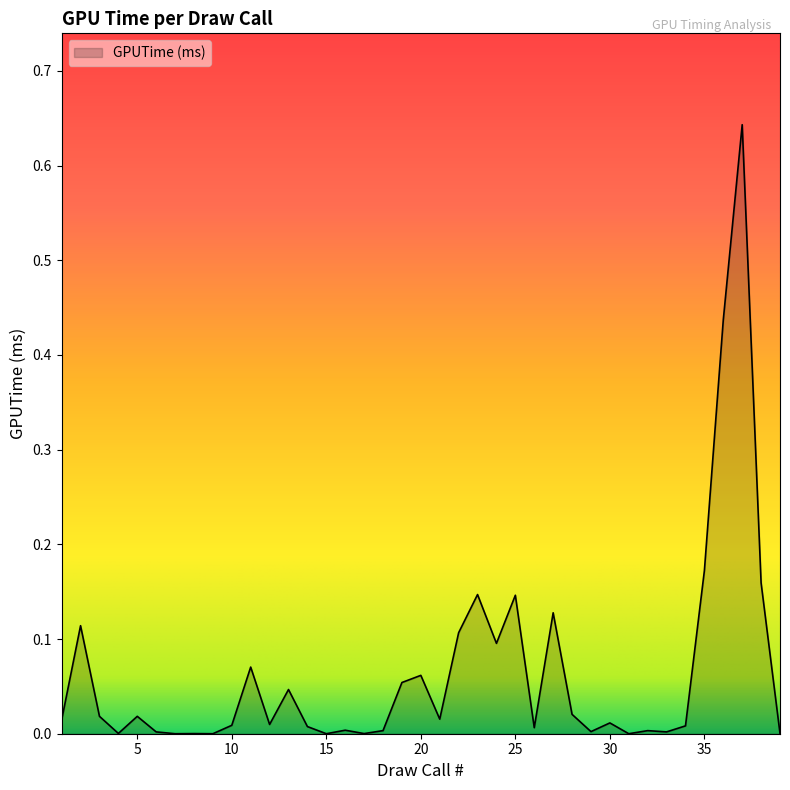

Is this an area chart (filled region under the line)?

Yes